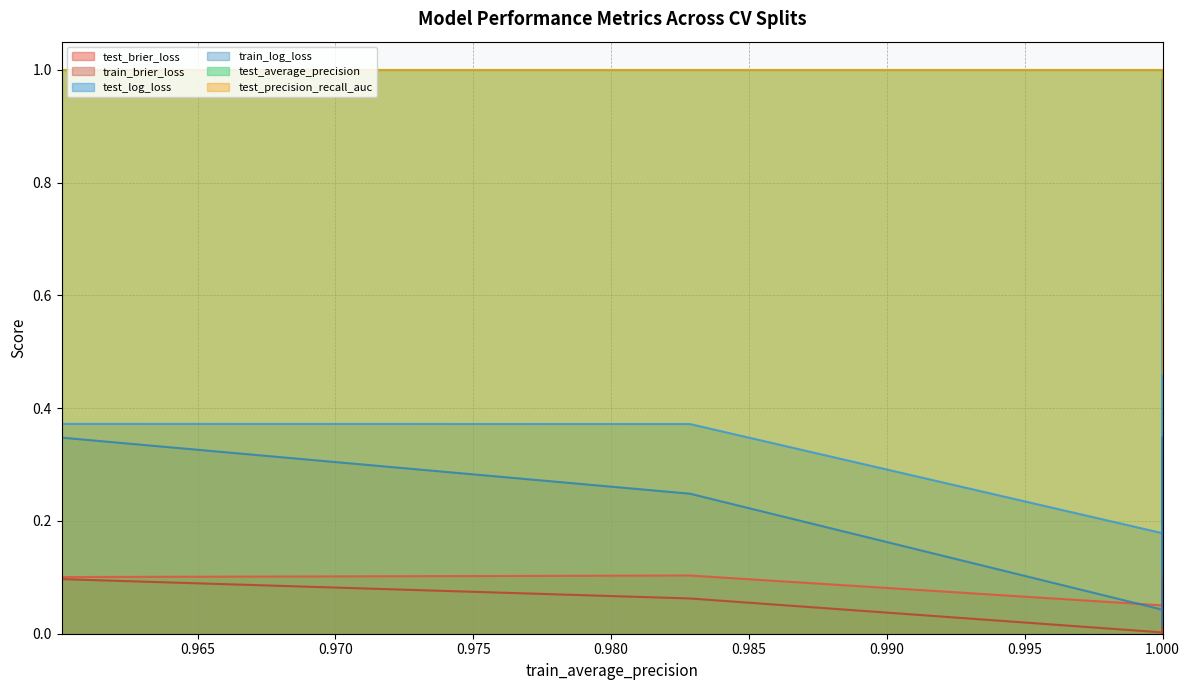

How many lines are shown in the chart?

6